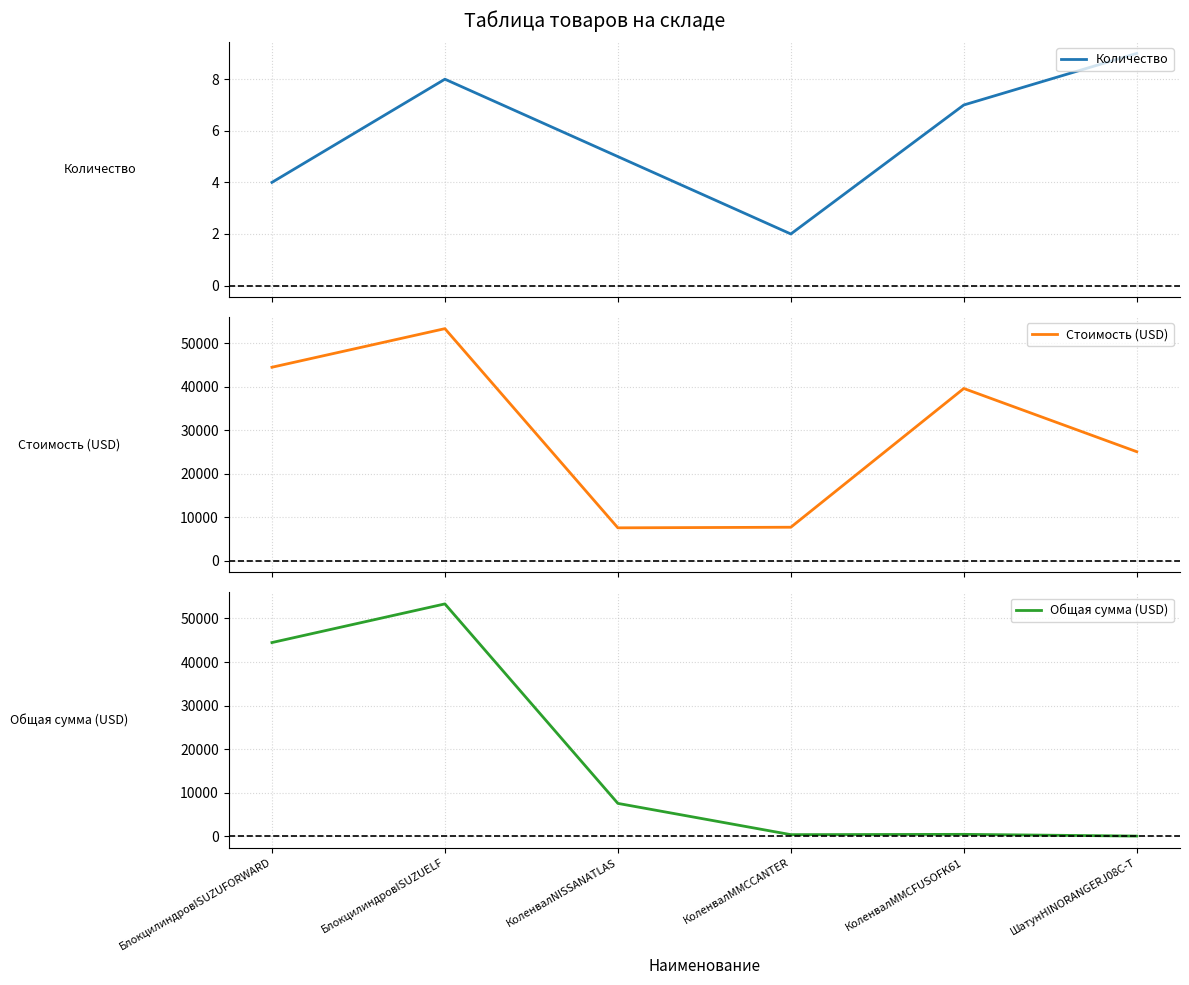

At how many categories does at least one series exceed 19173?

4